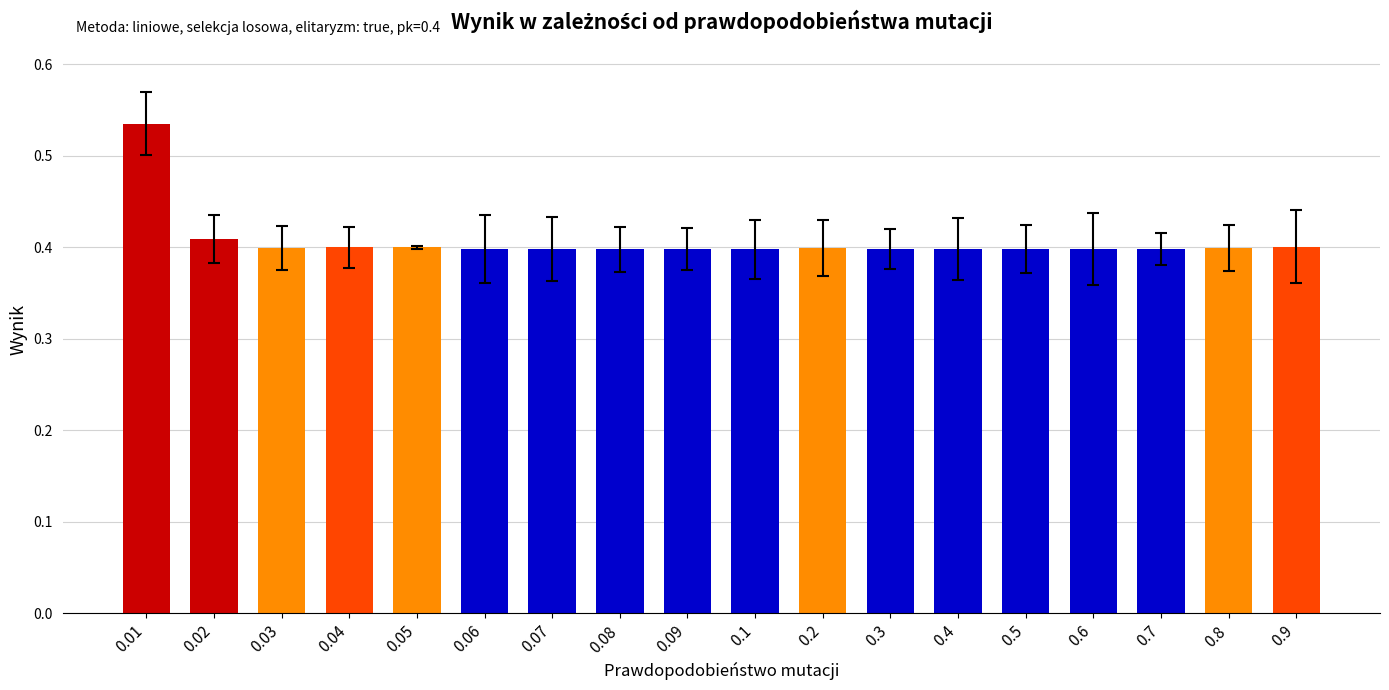

What is the sum of the values at 0.5 and 0.07?

0.8